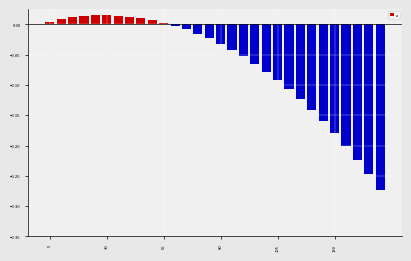

What is the difference between the maximum and minimum values?

0.3